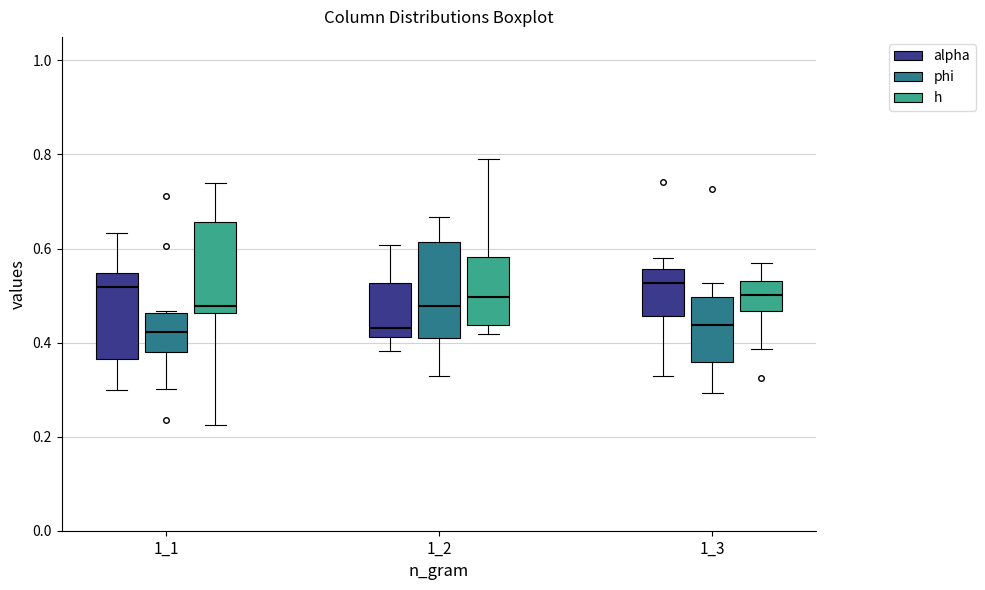

Where is the upper edge of the box for 1_2 (h) on the y-axis? The values are not printed on the chart, so give them approximately, as read against the axis.

0.58